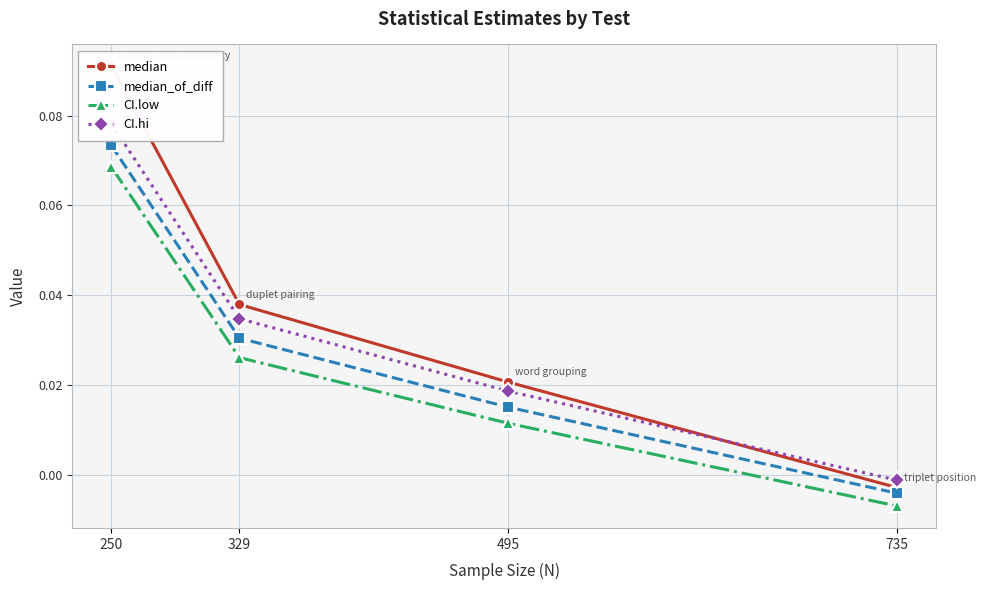

How many times do CI.hi and median cross each other?

1